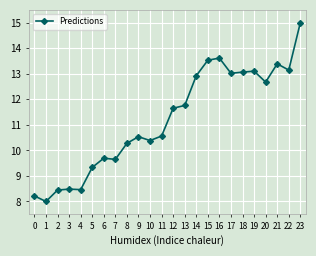

What is the change in value from 9 to 16?

+3.1